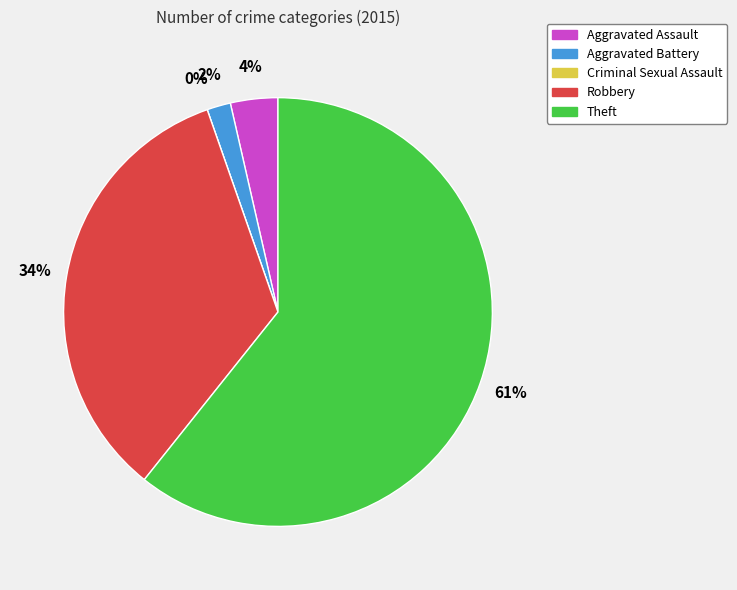

Is it true that Aggravated Assault is 1% of the pie?

False